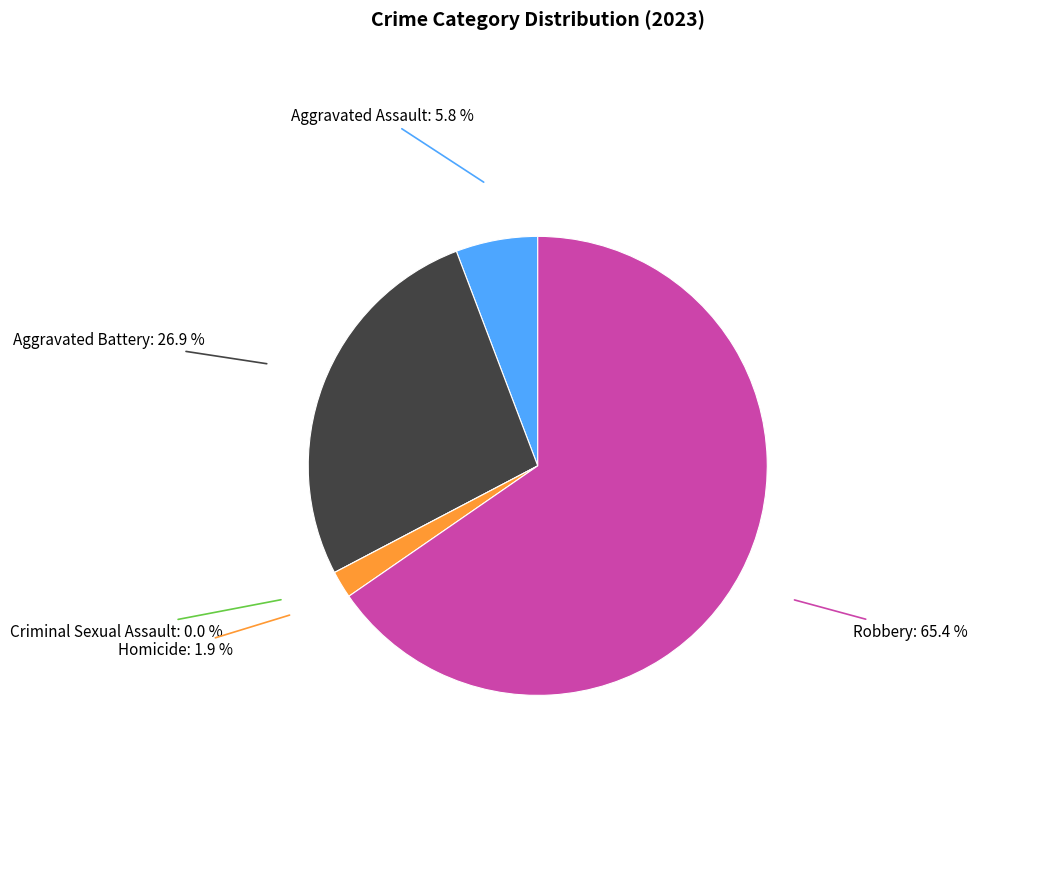

What percentage is the Homicide slice, to the nearest percent?

2%